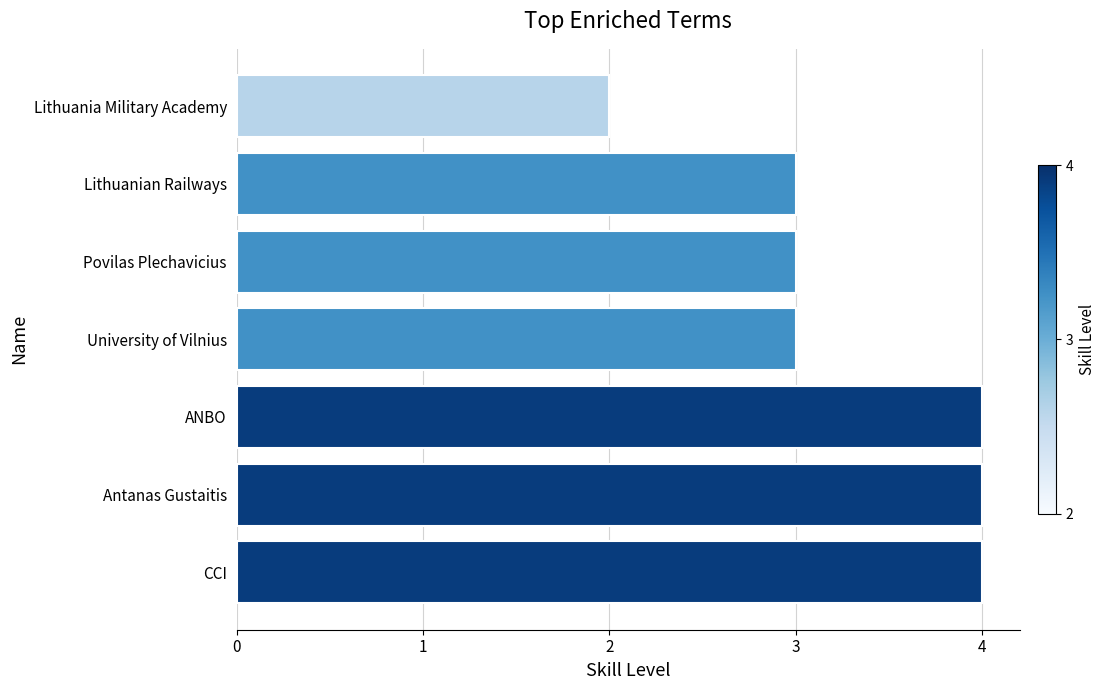

What is the approximate value at CCI?

4